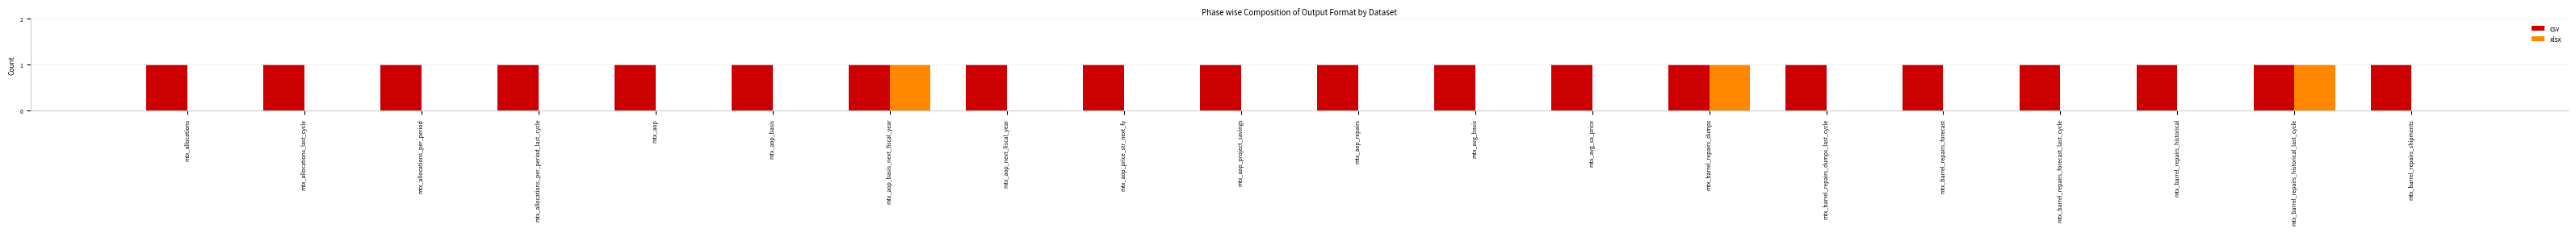

Is it true that csv equals 0 at mtx_allocations?

False